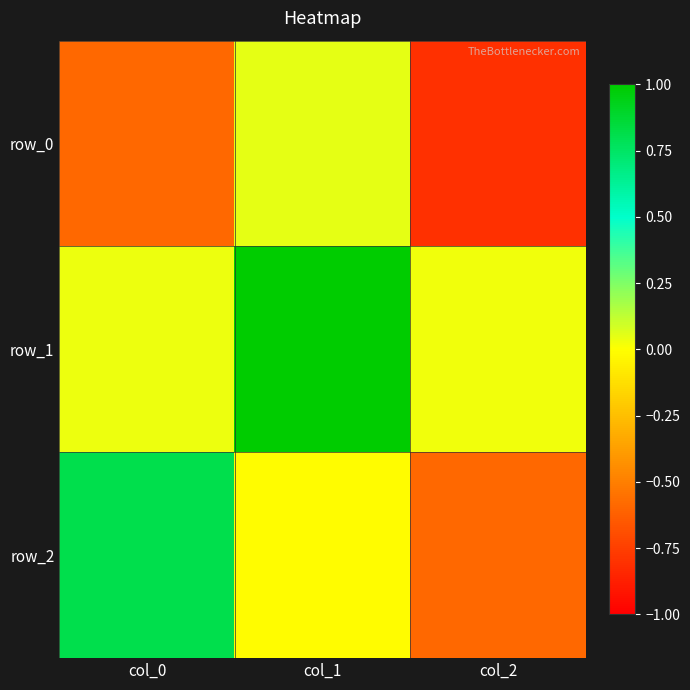

Which has a higher value, col_2 or col_1?

col_1